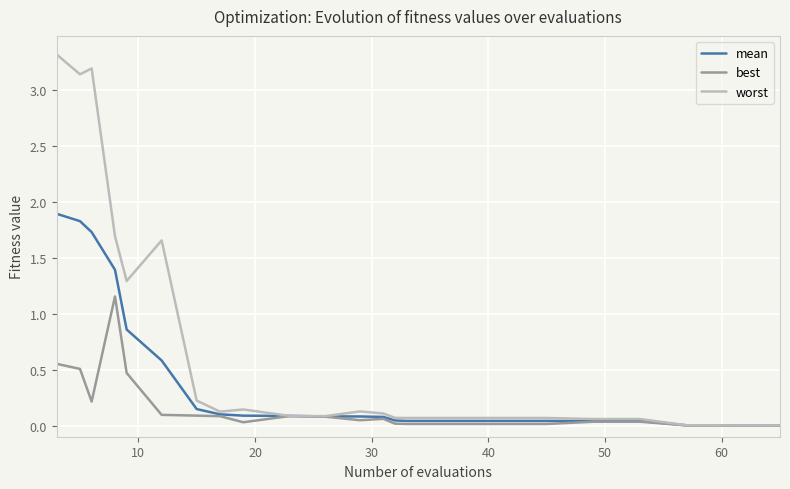

Which series has the largest range (max minus min)?

worst